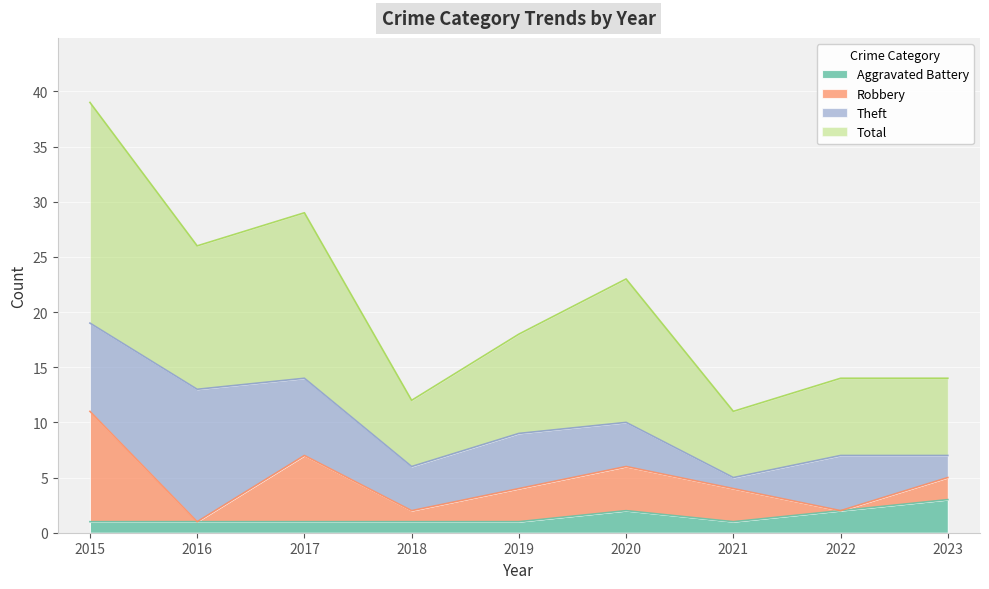

What value does the Total series have at 2020?

23